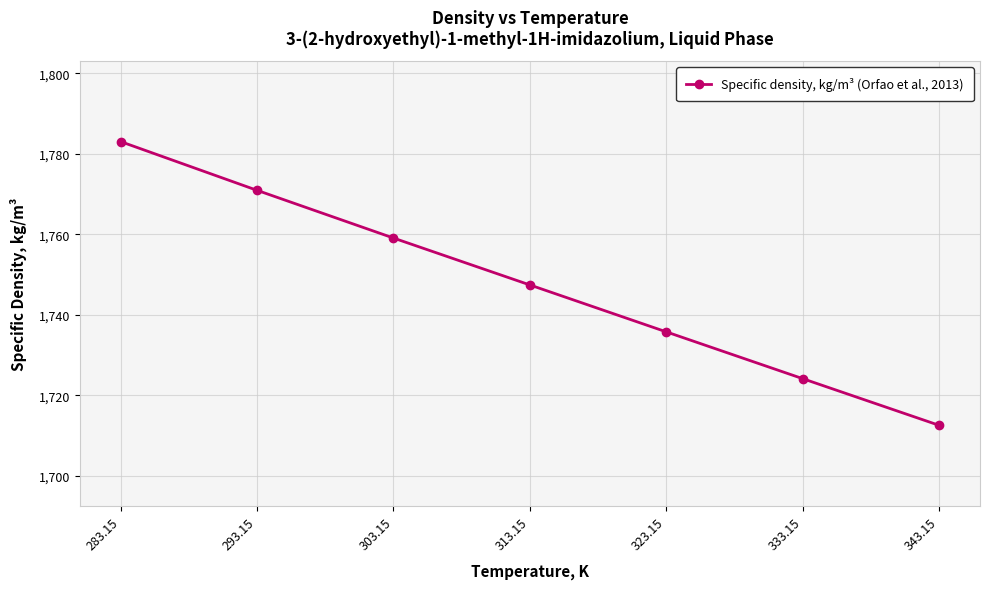

How many lines are shown in the chart?

1